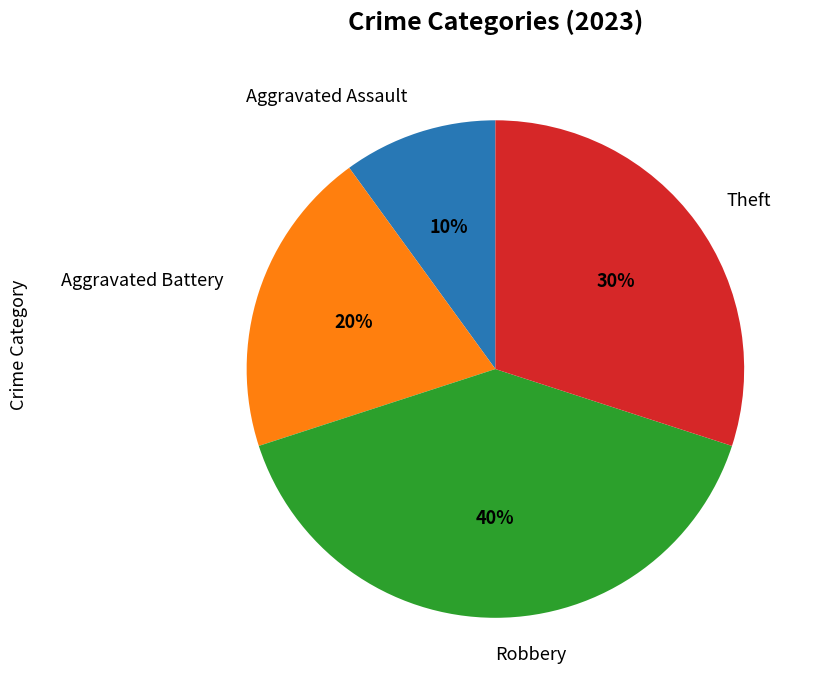

Which category has the biggest portion of the pie?

Robbery